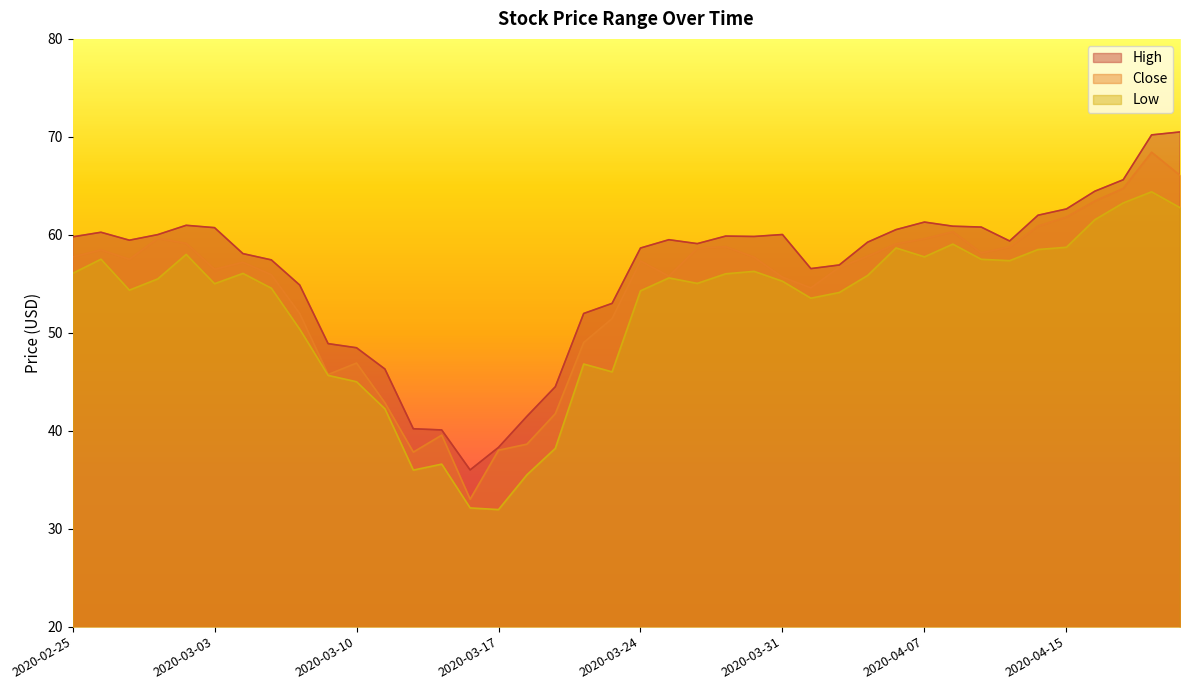

Reading left to right, list all the values displayed in this chart.

High: 59.8	60.3	59.5	60.0	61.0	60.7	58.1	57.4	54.9	48.9	48.5	46.3	40.2	40.1	36.0	38.3	41.5	44.5	52.0	53.0	58.6	59.5	59.1	59.9	59.8	60.0	56.5	56.9	59.2	60.5	61.3	60.9	60.8	59.4	62.0	62.6	64.5	65.6	70.2	70.5
Close: 57.7	58.5	57.5	59.6	59.1	56.5	57.2	55.9	52.0	45.7	46.9	42.9	37.8	39.5	33.0	38.0	38.6	41.7	49.0	51.5	57.3	55.8	58.6	58.8	57.7	55.7	54.6	56.7	57.8	59.1	59.6	60.3	58.1	58.8	60.9	61.8	63.5	64.7	68.4	66.1
Low: 56.1	57.5	54.4	55.5	58.0	55.0	56.1	54.5	50.4	45.6	45.0	42.2	36.0	36.6	32.1	31.9	35.5	38.2	46.8	46.0	54.3	55.6	55.0	56.0	56.3	55.3	53.5	54.1	55.9	58.7	57.8	59.0	57.5	57.4	58.5	58.7	61.5	63.2	64.4	62.8